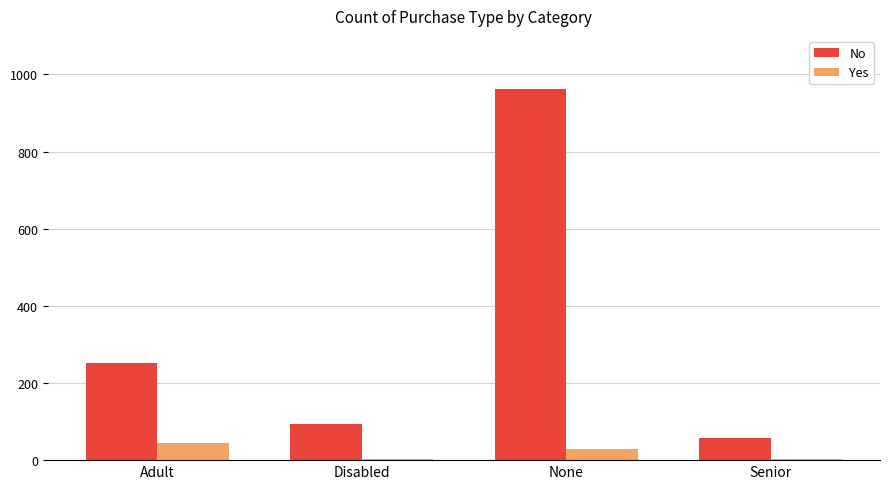

What is the greatest value displayed?

962